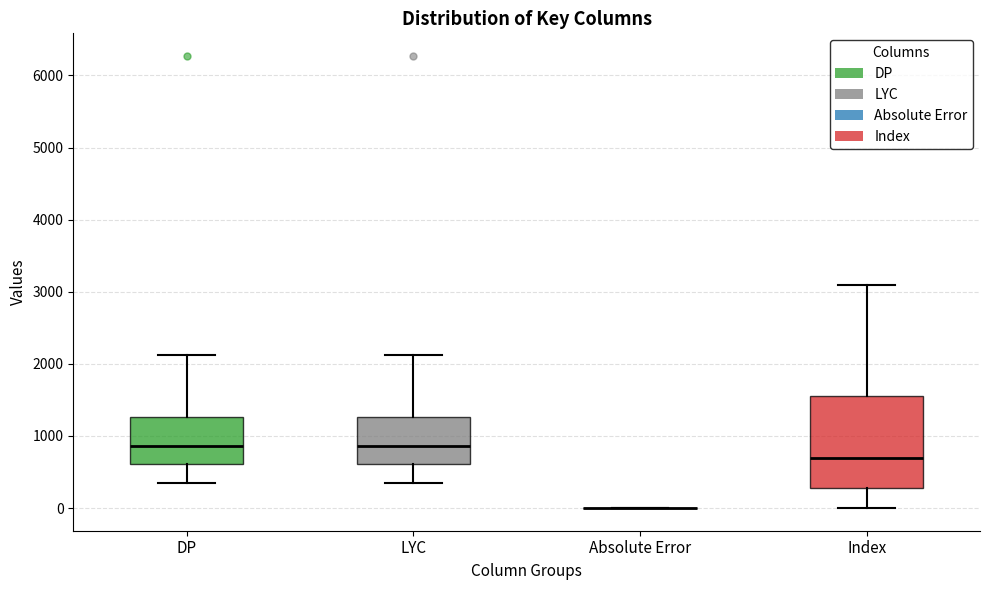

Reading left to right, transcribe this box plot: for each box, give where its median line is, the range the box spans, and where its two whiskers end, as read against the y-axis. The values are not printed on the chart, so give them approximately, as read against the axis.

DP: median 900, box 600 to 1300, whiskers 300 to 2100
LYC: median 900, box 600 to 1300, whiskers 300 to 2100
Absolute Error: box collapsed to a line at 0, whiskers 0 to 0
Index: median 700, box 300 to 1600, whiskers 0 to 3100